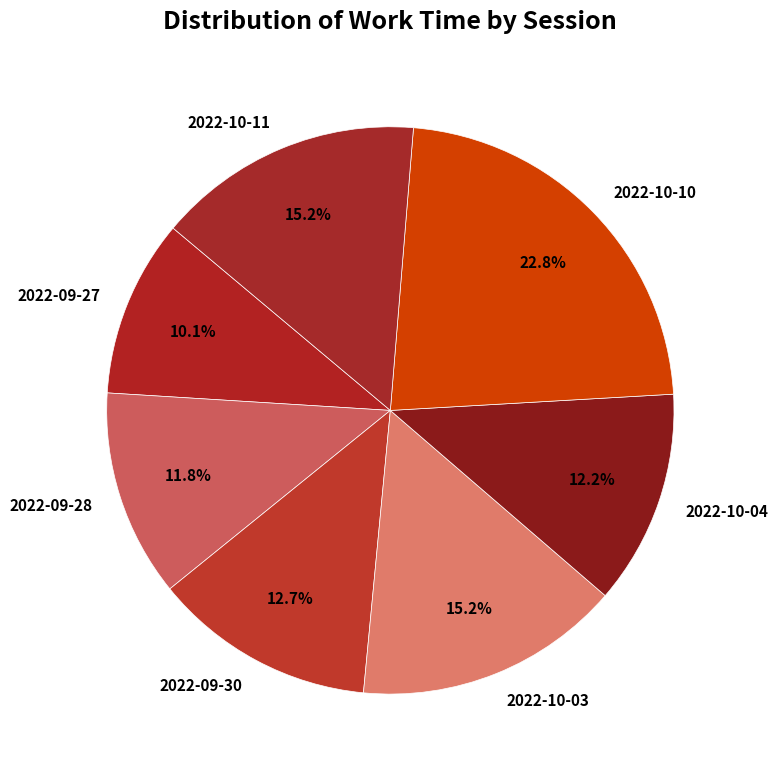

To the nearest percent, what is the combined percentage of 2022-10-03 and 2022-10-11?

30%